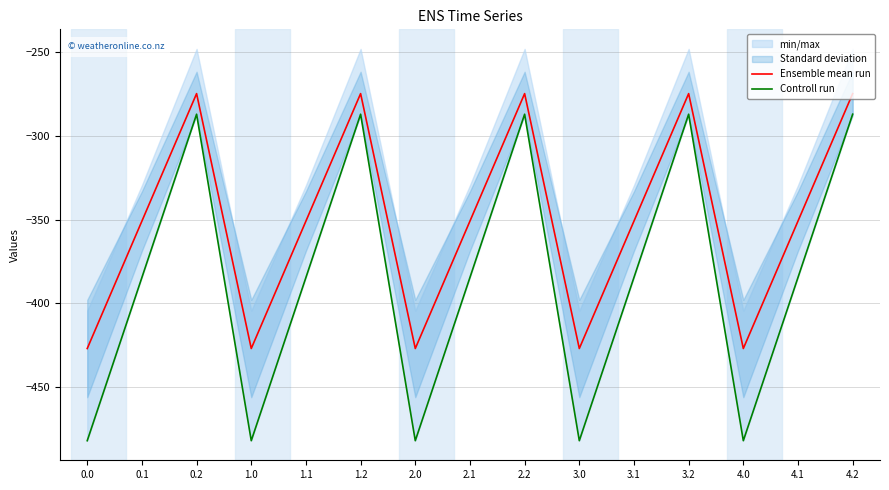

Reading left to right, what are all the values shown in this chart?

Ensemble mean run: -427.0	-350.9	-274.8	-427.0	-350.9	-274.8	-427.0	-350.9	-274.8	-427.0	-350.9	-274.8	-427.0	-350.9	-274.8
Controll run: -482.0	-384.6	-287.1	-482.0	-384.6	-287.1	-482.0	-384.6	-287.1	-482.0	-384.6	-287.1	-482.0	-384.6	-287.1